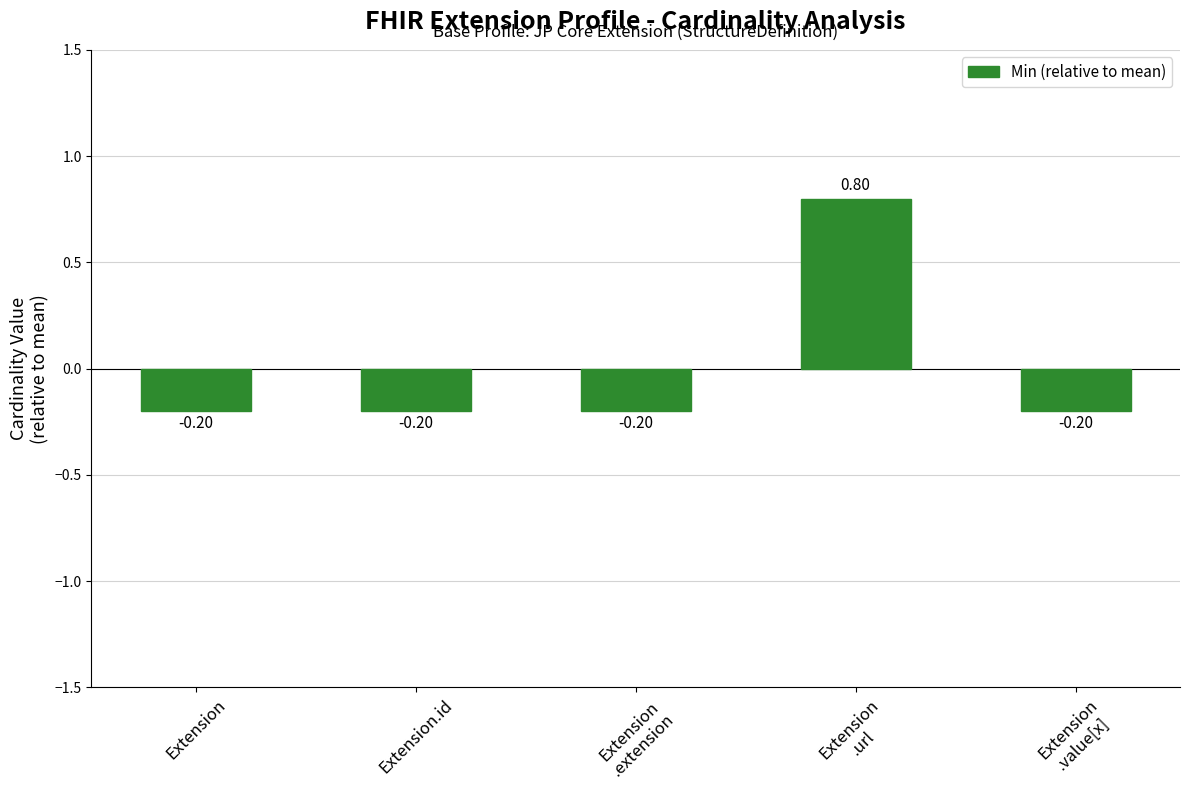

What is the minimum value shown in the chart?

-0.2